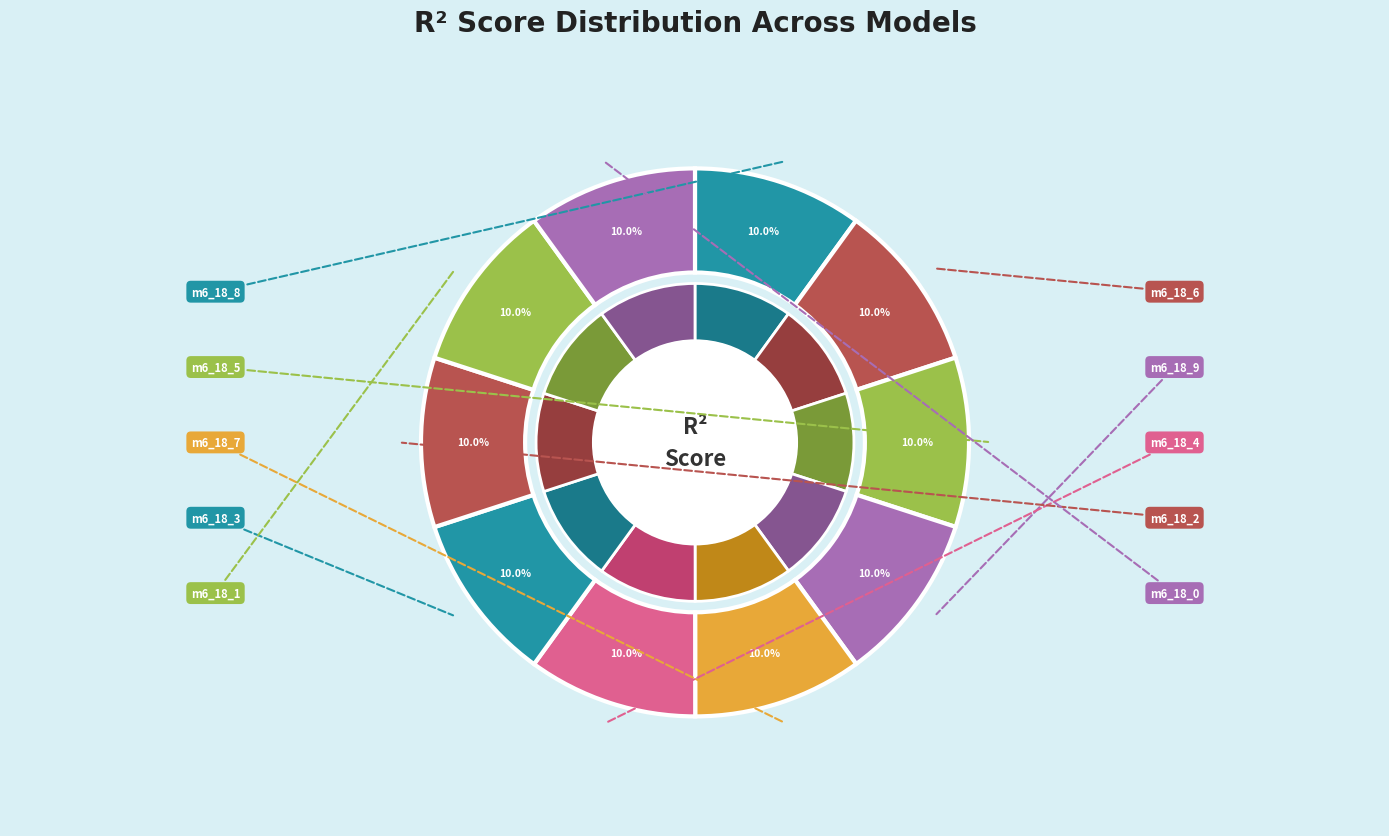

Which slice is the largest?

model_6_18_4